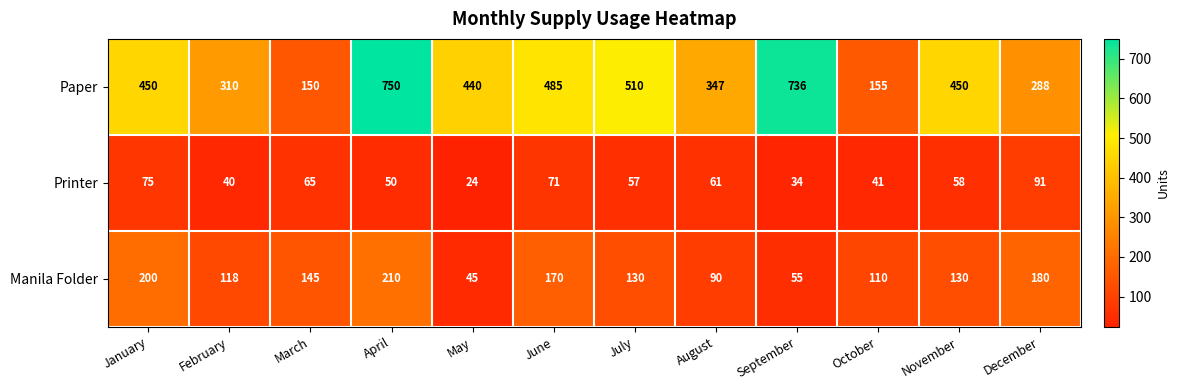

How many series are shown in this chart?

3